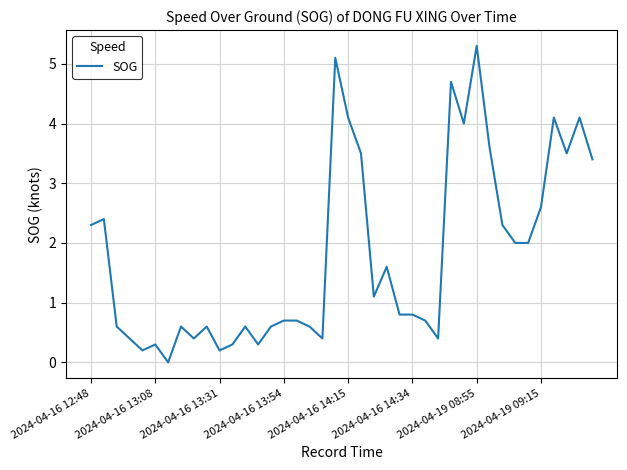

What is the difference between the maximum and minimum values?

5.3